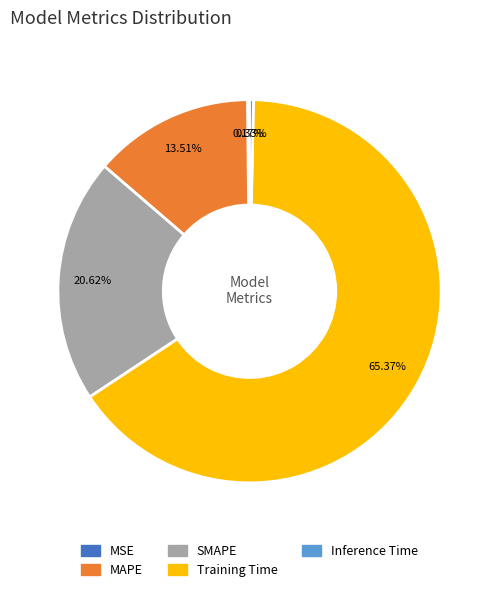

What is the majority slice?

Training Time